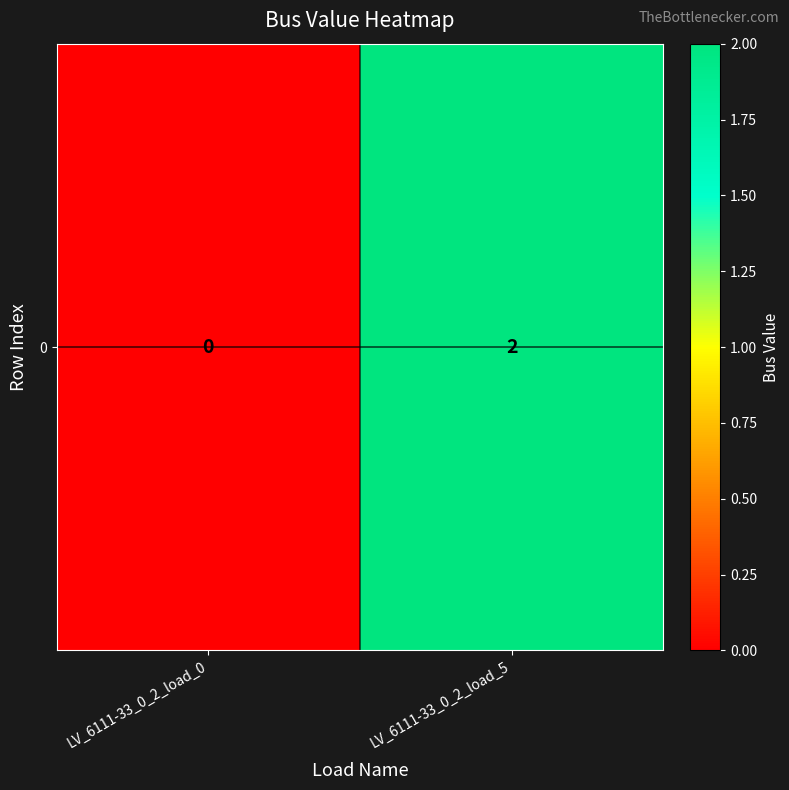

The value at LV_6111-33_0_2_load_5 is 2. True or false?

True